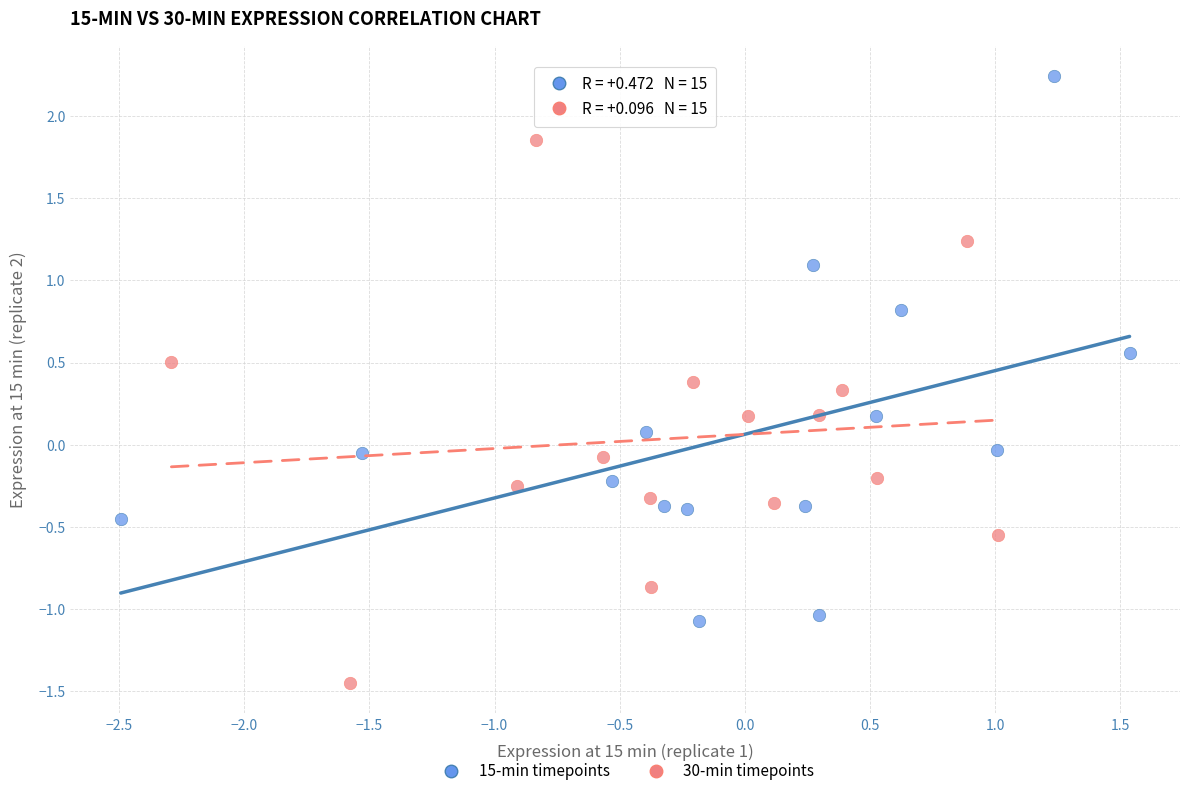

Which series contains the lowest Y value?

30-min timepoints